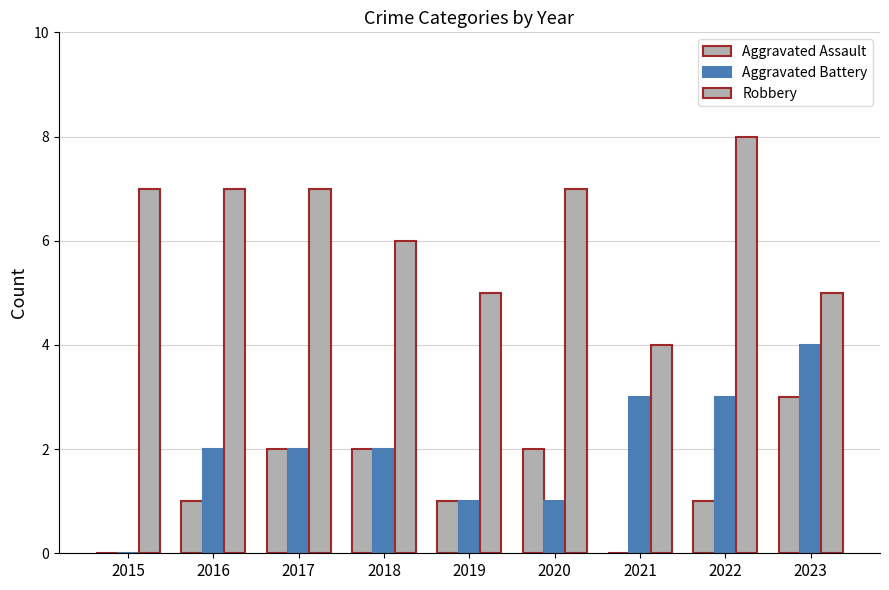

The value of Aggravated Battery at 2015 is -3. True or false?

False